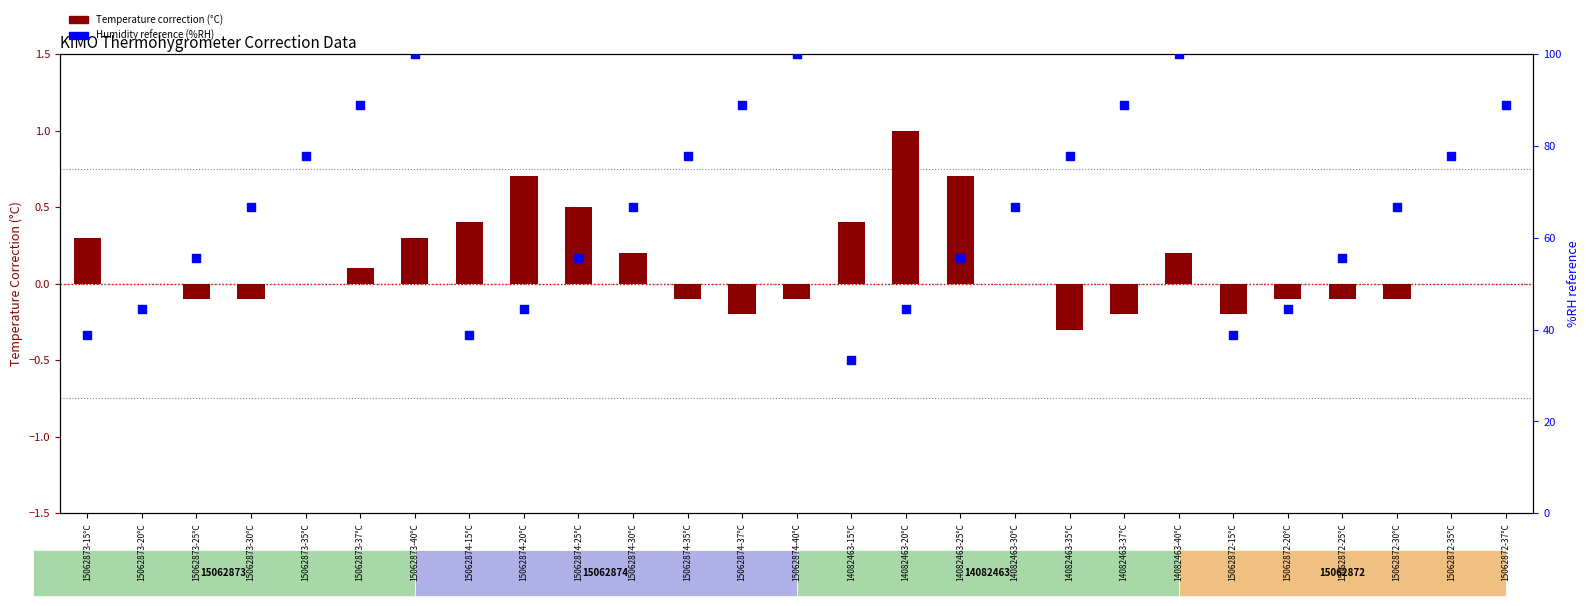

Is the value of Humidity ref (%RH) at 15062873-25°C greater than the value of Temperature Correction (°C) at 15062873-15°C?

Yes